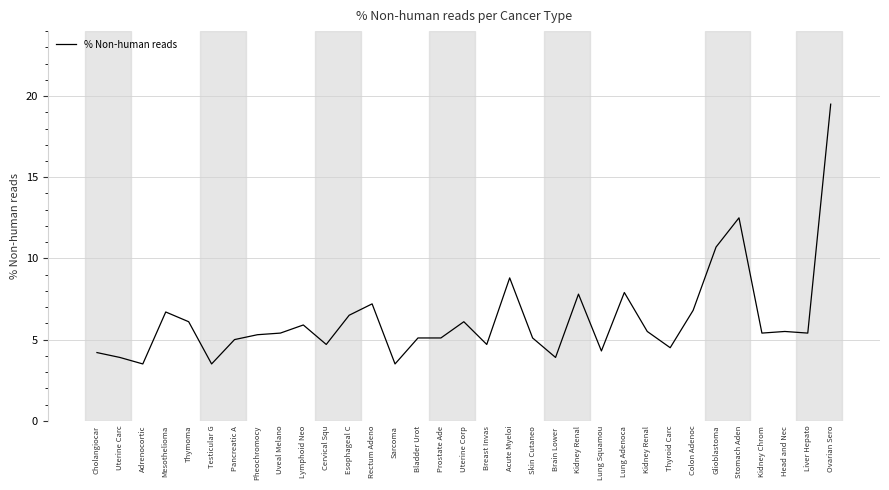

Is this an area chart (filled region under the line)?

No